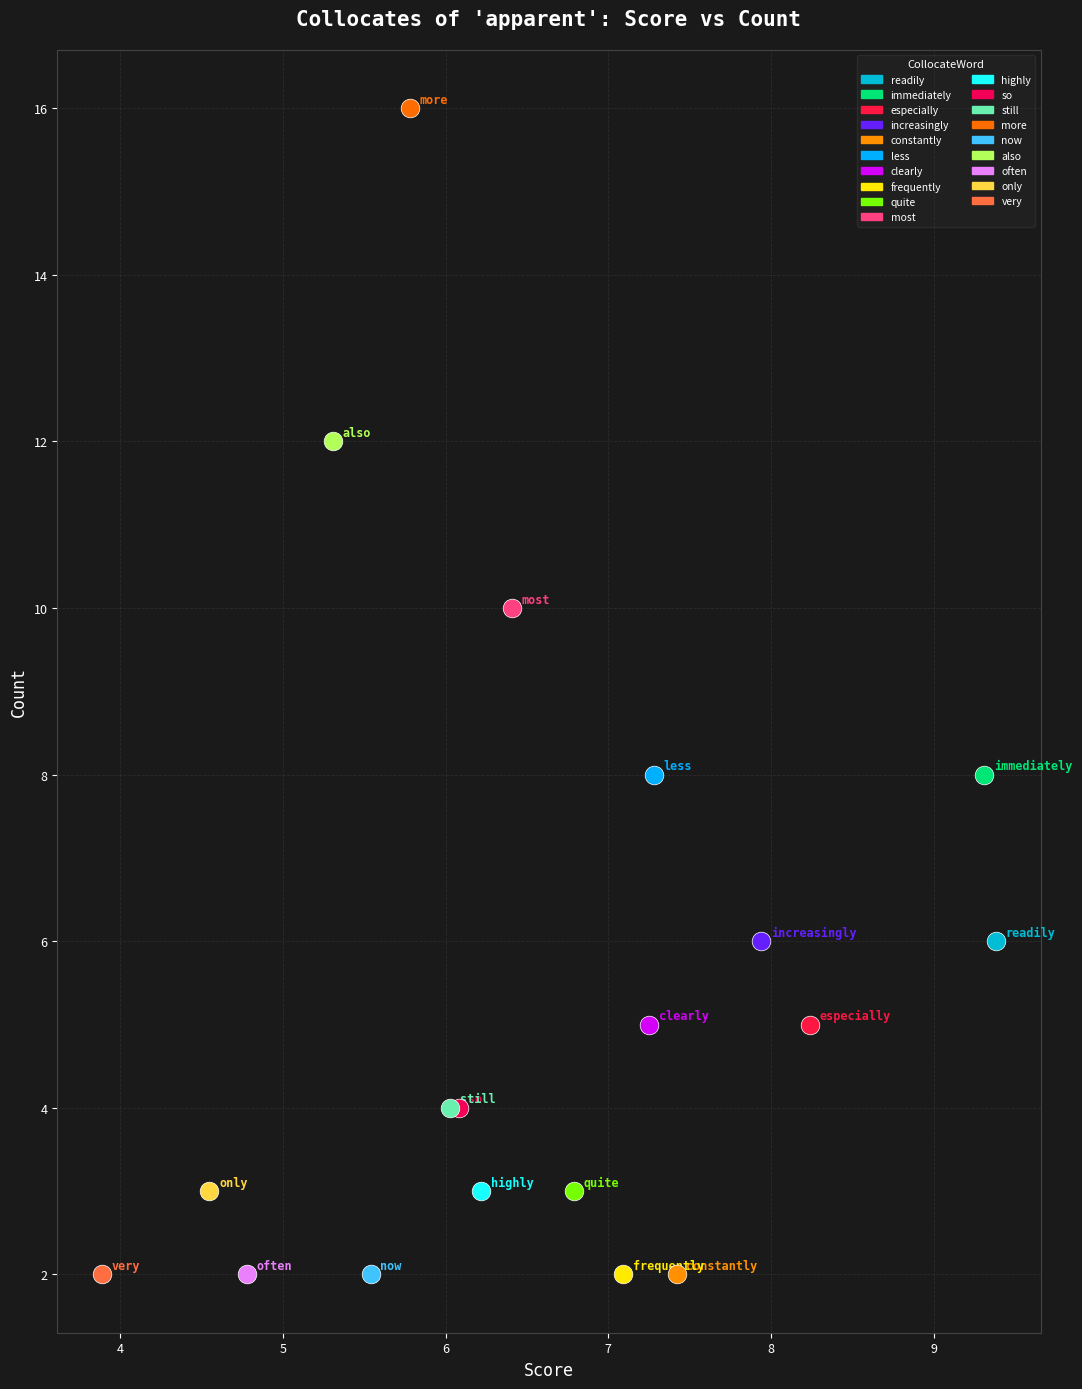

What are all the series names shown in the legend?

readily, immediately, especially, increasingly, constantly, less, clearly, frequently, quite, most, highly, so, still, more, now, also, often, only, very